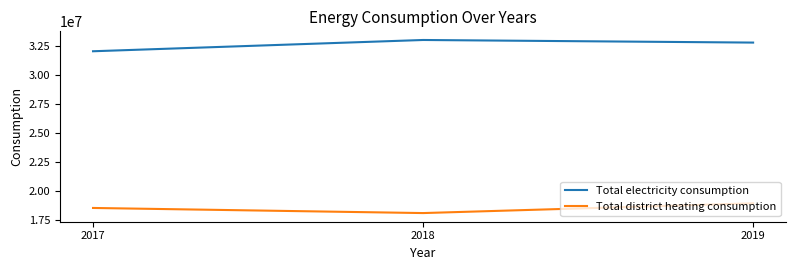

The value of Total electricity consumption at 2019 is 32782553. True or false?

True